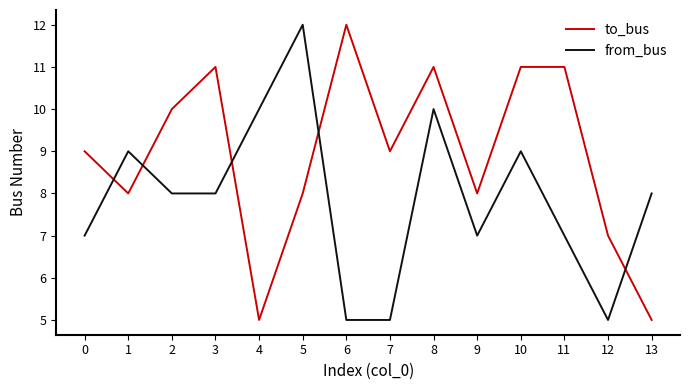

The value of from_bus at 3 is 8. True or false?

True